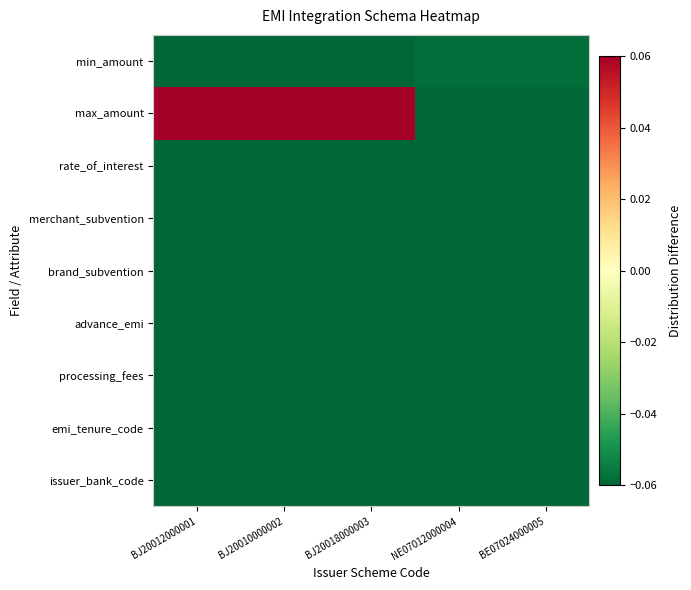

Reading right to left, list all the values displayed in this chart.

issuer_bank_code: BE07024000005=-0.1	NE07012000004=-0.1	BJ20018000003=-0.1	BJ20010000002=-0.1	BJ20012000001=-0.1
emi_tenure_code: BE07024000005=-0.1	NE07012000004=-0.1	BJ20018000003=-0.1	BJ20010000002=-0.1	BJ20012000001=-0.1
processing_fees: BE07024000005=-0.1	NE07012000004=-0.1	BJ20018000003=-0.1	BJ20010000002=-0.1	BJ20012000001=-0.1
advance_emi: BE07024000005=-0.1	NE07012000004=-0.1	BJ20018000003=-0.1	BJ20010000002=-0.1	BJ20012000001=-0.1
brand_subvention: BE07024000005=-0.1	NE07012000004=-0.1	BJ20018000003=-0.1	BJ20010000002=-0.1	BJ20012000001=-0.1
merchant_subvention: BE07024000005=-0.1	NE07012000004=-0.1	BJ20018000003=-0.1	BJ20010000002=-0.1	BJ20012000001=-0.1
rate_of_interest: BE07024000005=-0.1	NE07012000004=-0.1	BJ20018000003=-0.1	BJ20010000002=-0.1	BJ20012000001=-0.1
max_amount: BE07024000005=-0.1	NE07012000004=-0.1	BJ20018000003=0.1	BJ20010000002=0.1	BJ20012000001=0.1
min_amount: BE07024000005=-0.1	NE07012000004=-0.1	BJ20018000003=-0.1	BJ20010000002=-0.1	BJ20012000001=-0.1